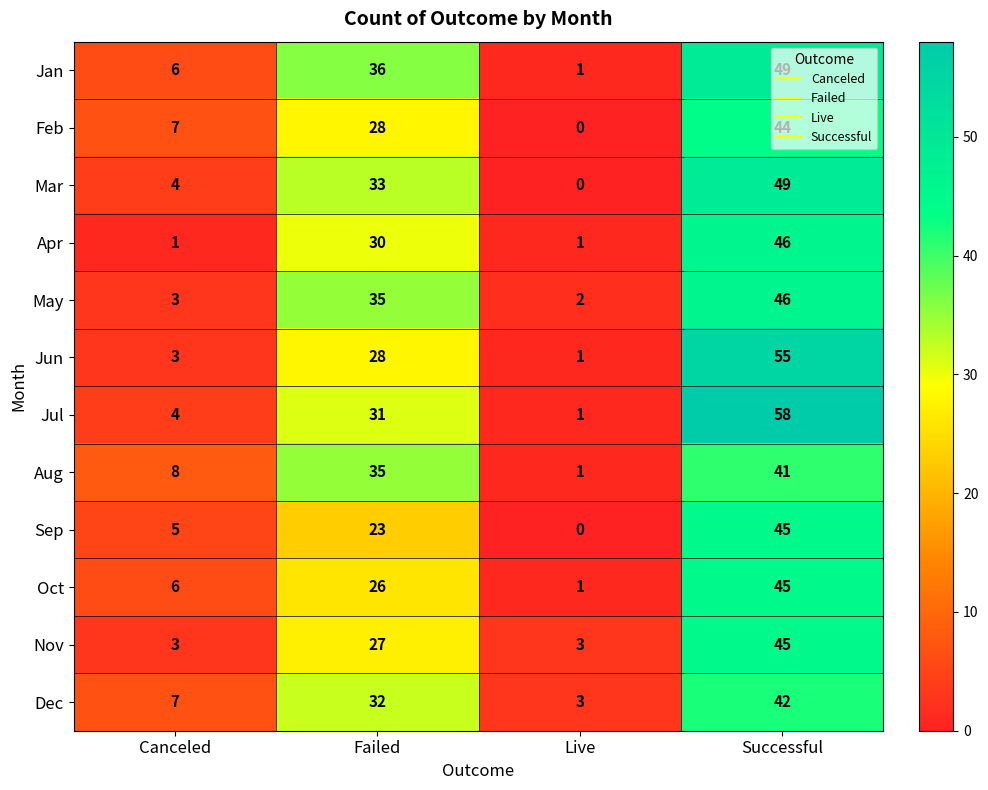

Which series changed the most between Live and Successful?

Jul